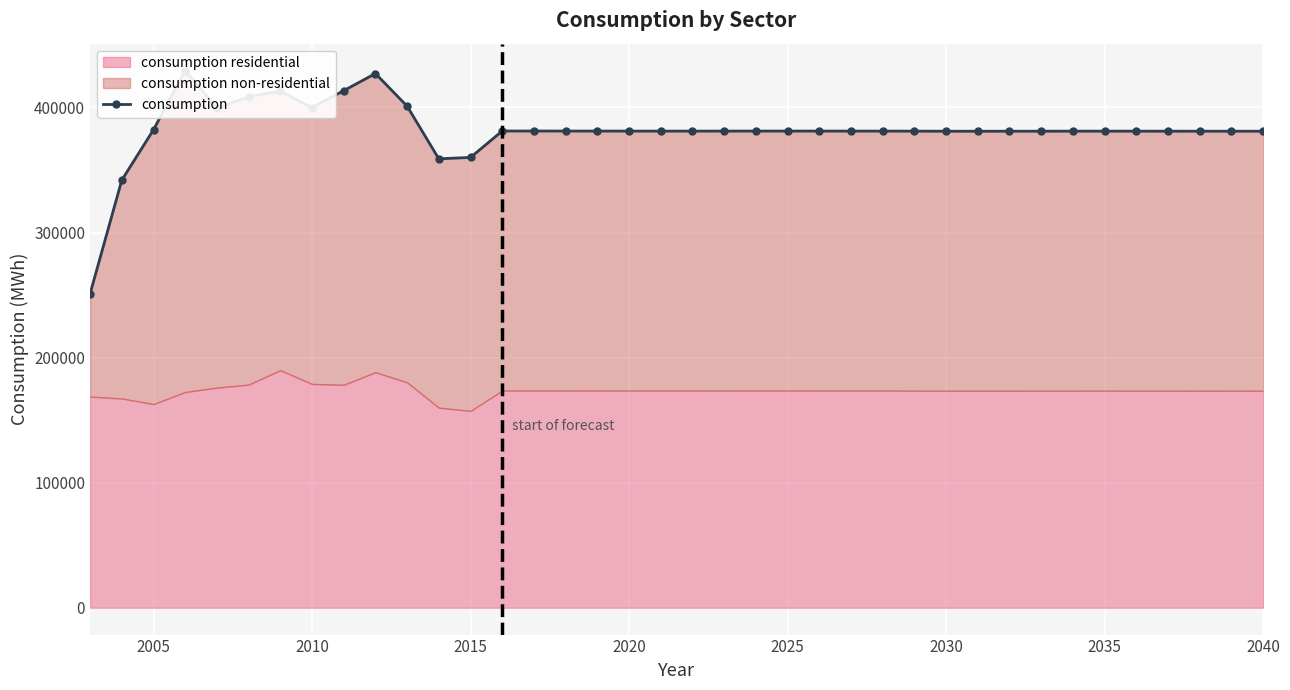

The value at 21 is 218110. True or false?

False